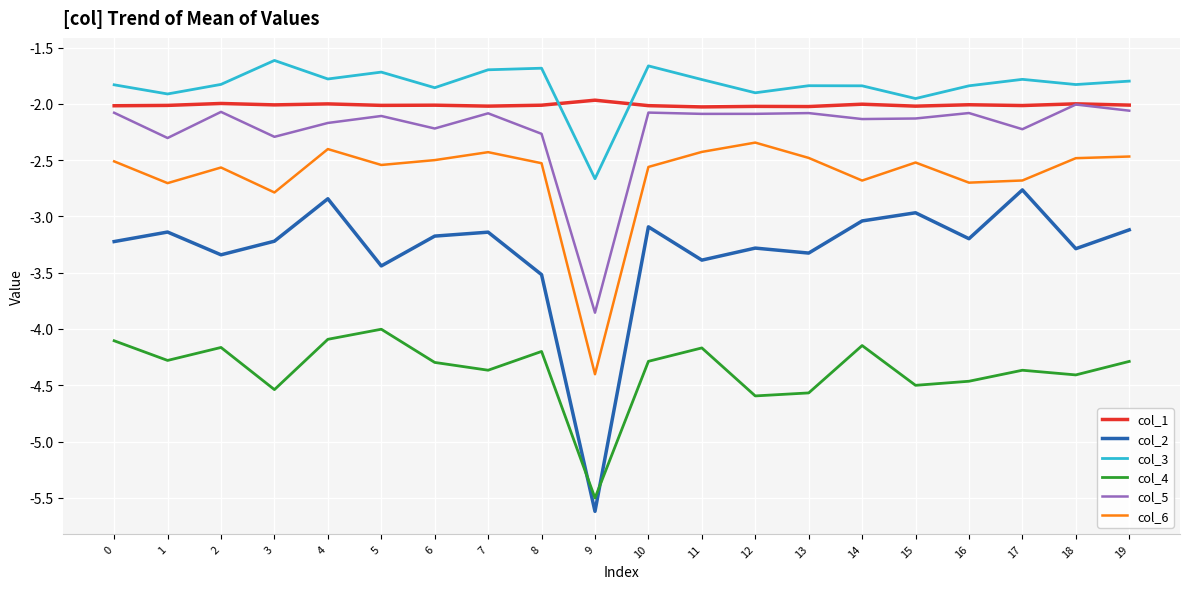

What is the spread (max minus min) of values at 11?

2.4